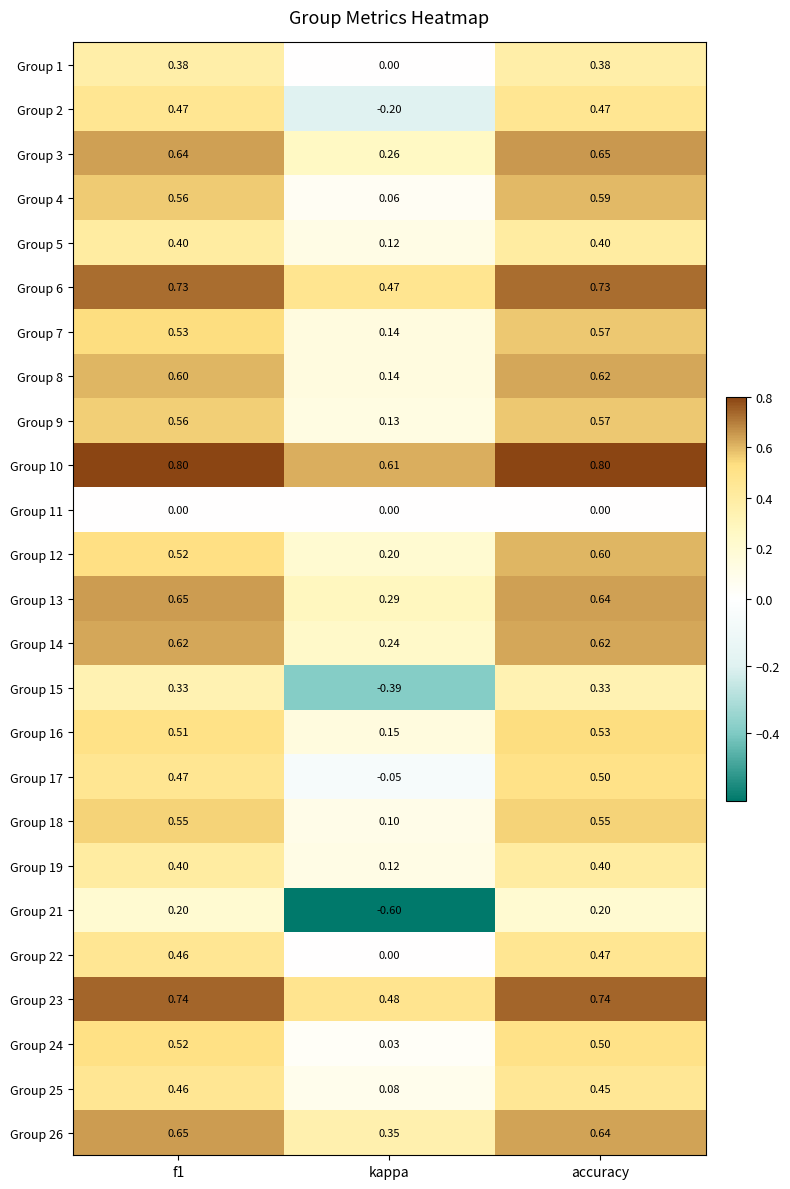

How many positive values does the Group 15 series have?

2